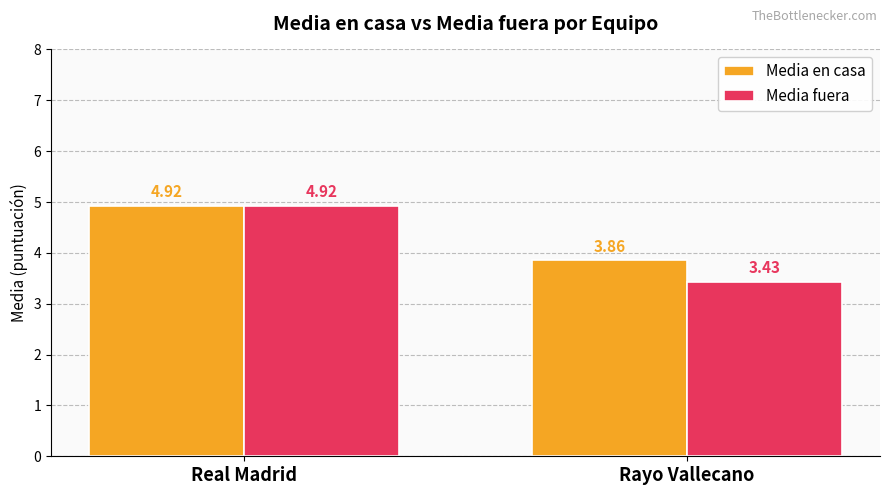

List the labels in order of Media fuera value, smallest first.

Rayo Vallecano, Real Madrid